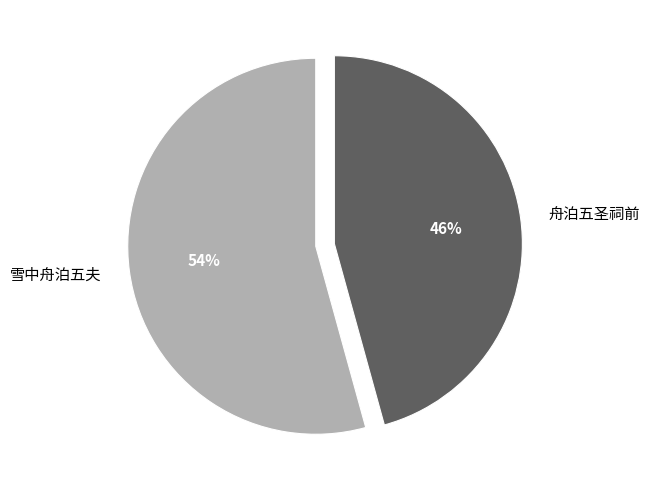

Which category has the biggest portion of the pie?

雪中舟泊五夫